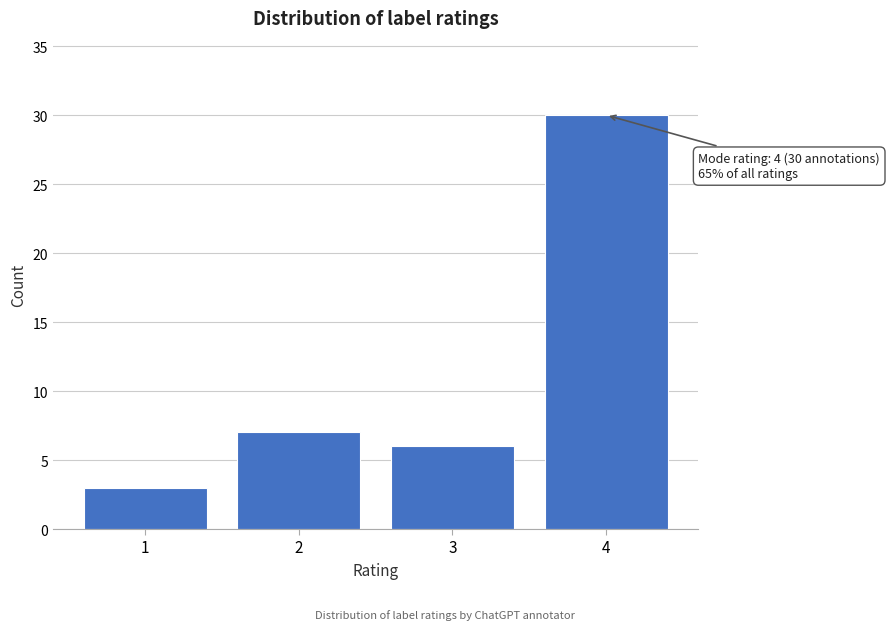

Reading left to right, transcribe all the data shown in this chart.

3	7	6	30